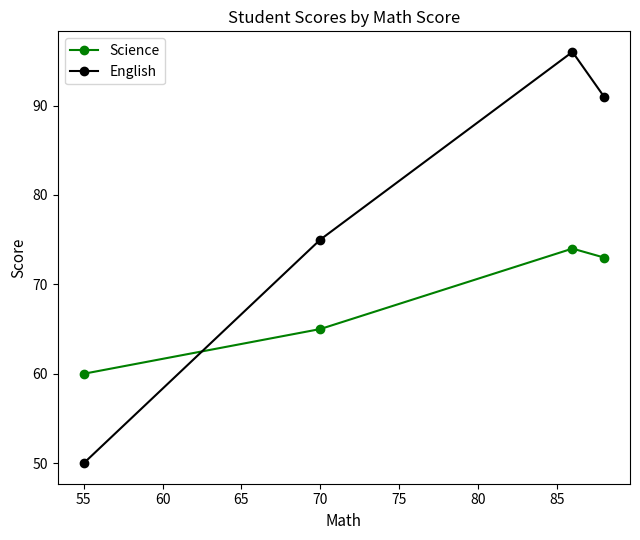

Which series has the largest range (max minus min)?

English